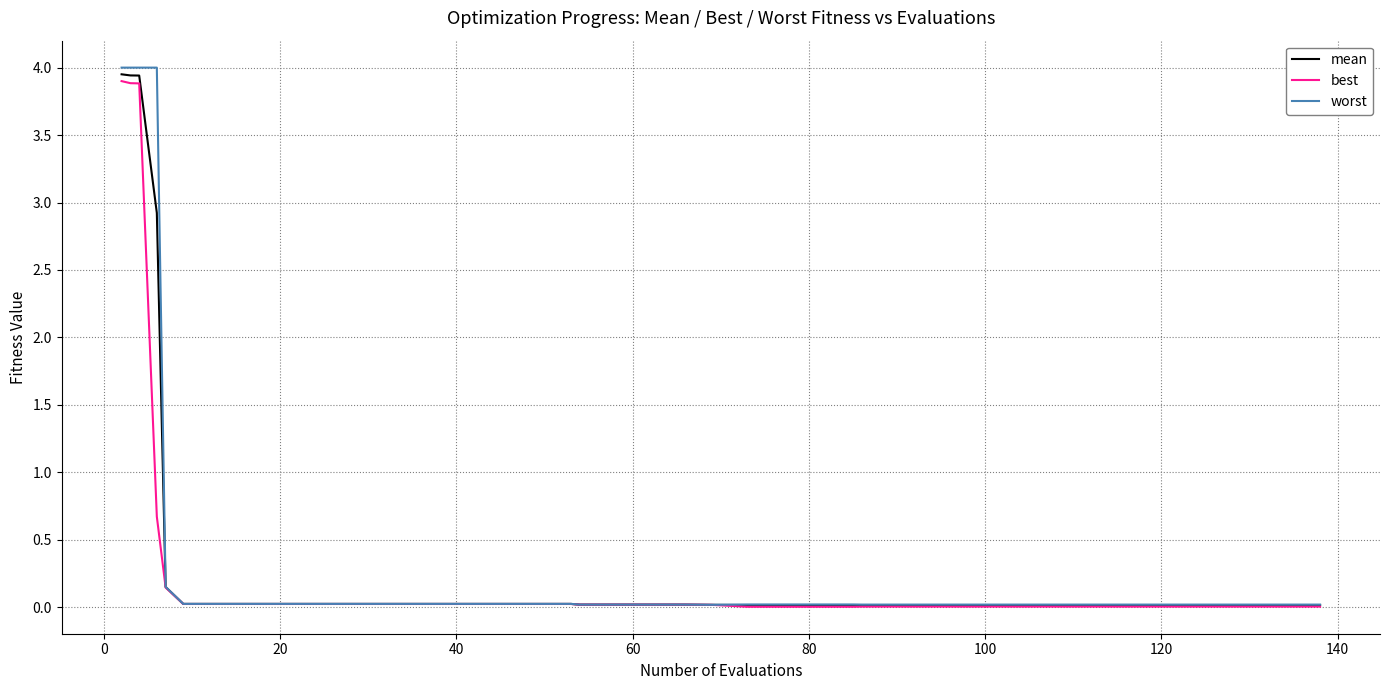

Which series has the widest spread of values?

worst